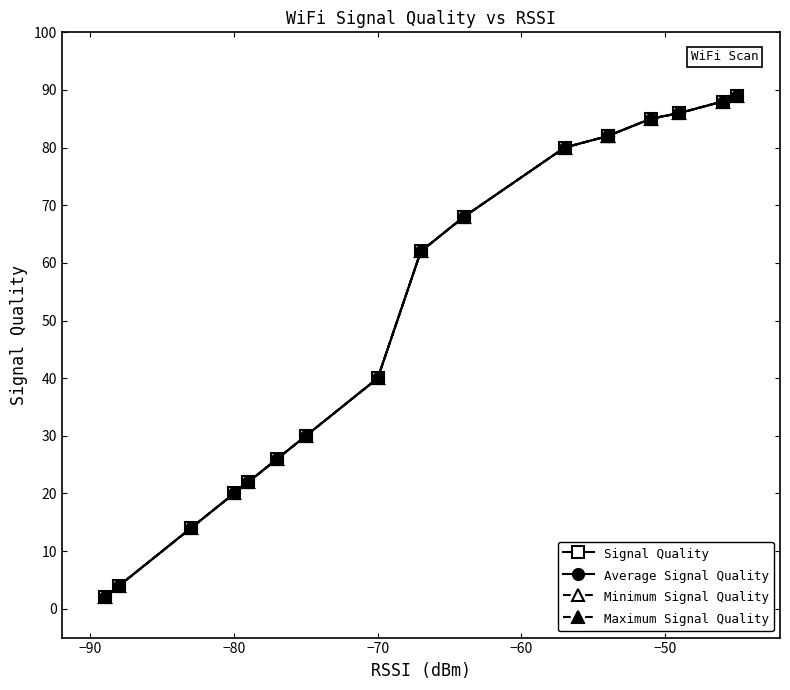

What is the sum of the Minimum Signal Quality values at −60 and −70?

167